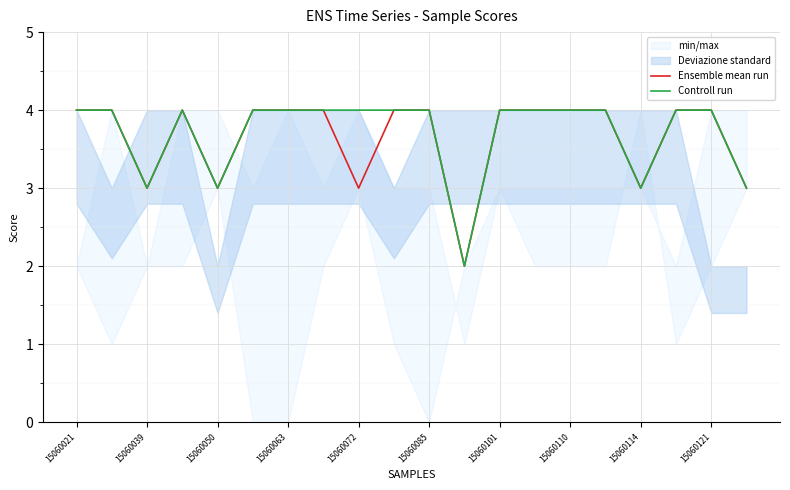

The Ensemble mean run series shows 3 at 15060072. True or false?

True